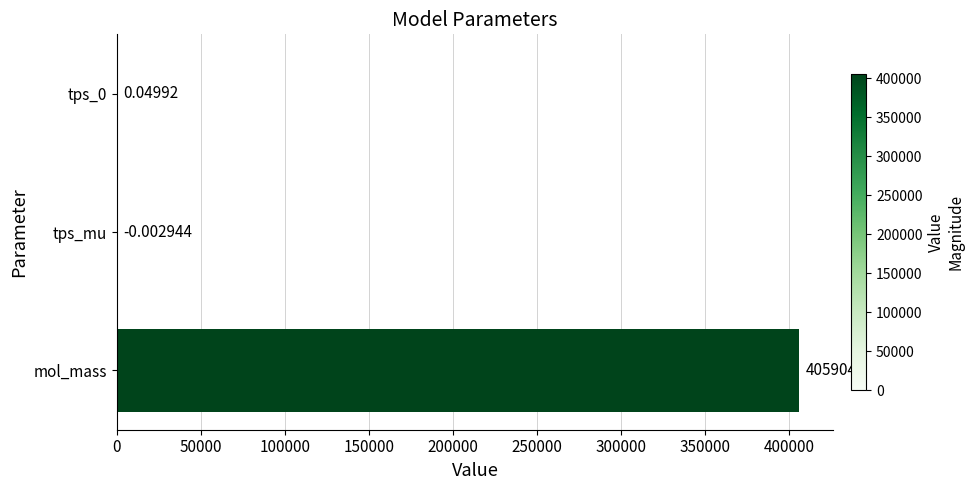

Which label corresponds to the largest value in the chart?

mol_mass